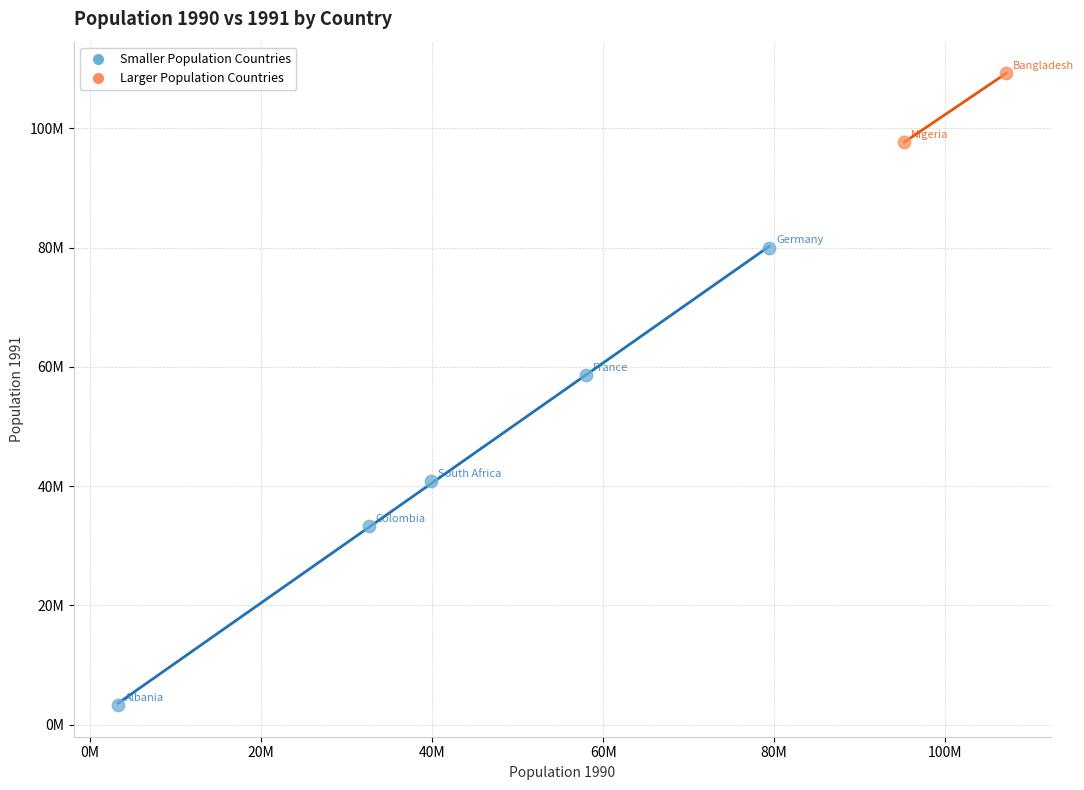

Which series has the widest spread of Y values?

Smaller Population Countries